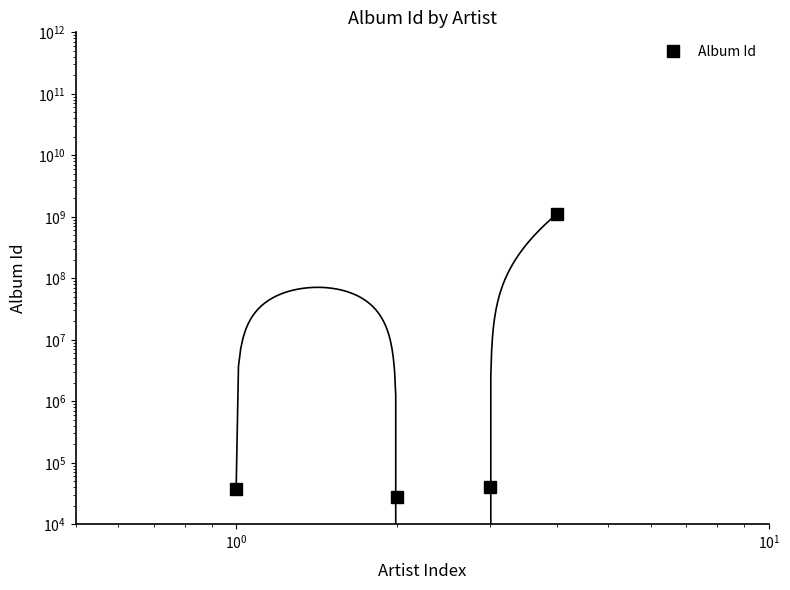

Reading right to left, list all the values displayed in this chart.

1111270112	40097	27806	37628